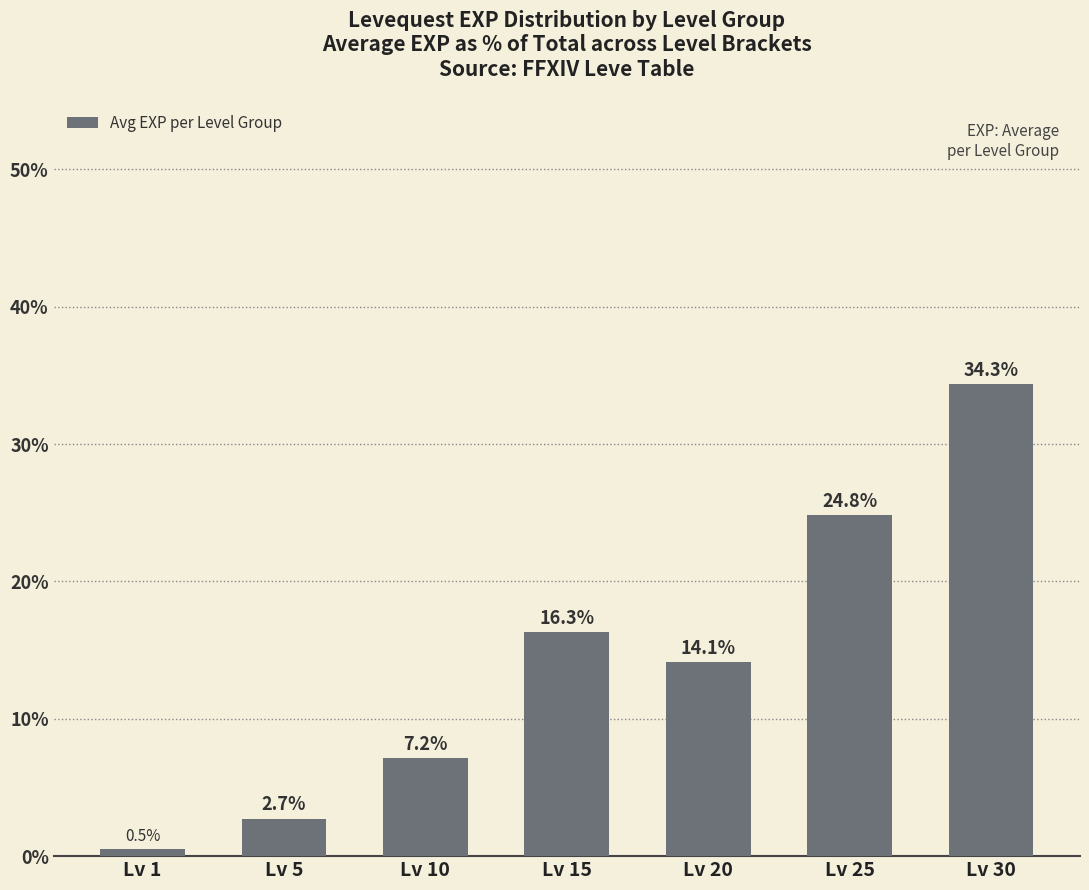

What is the minimum value shown in the chart?

0.5